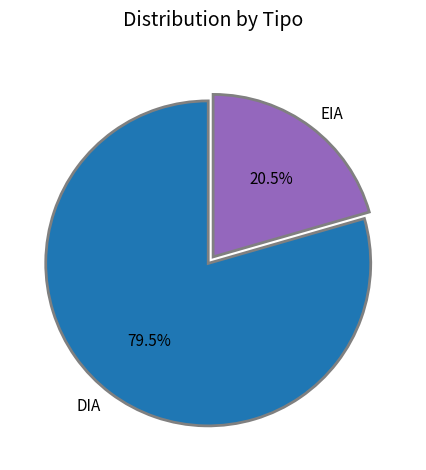

Does DIA represent more than half of the total?

Yes